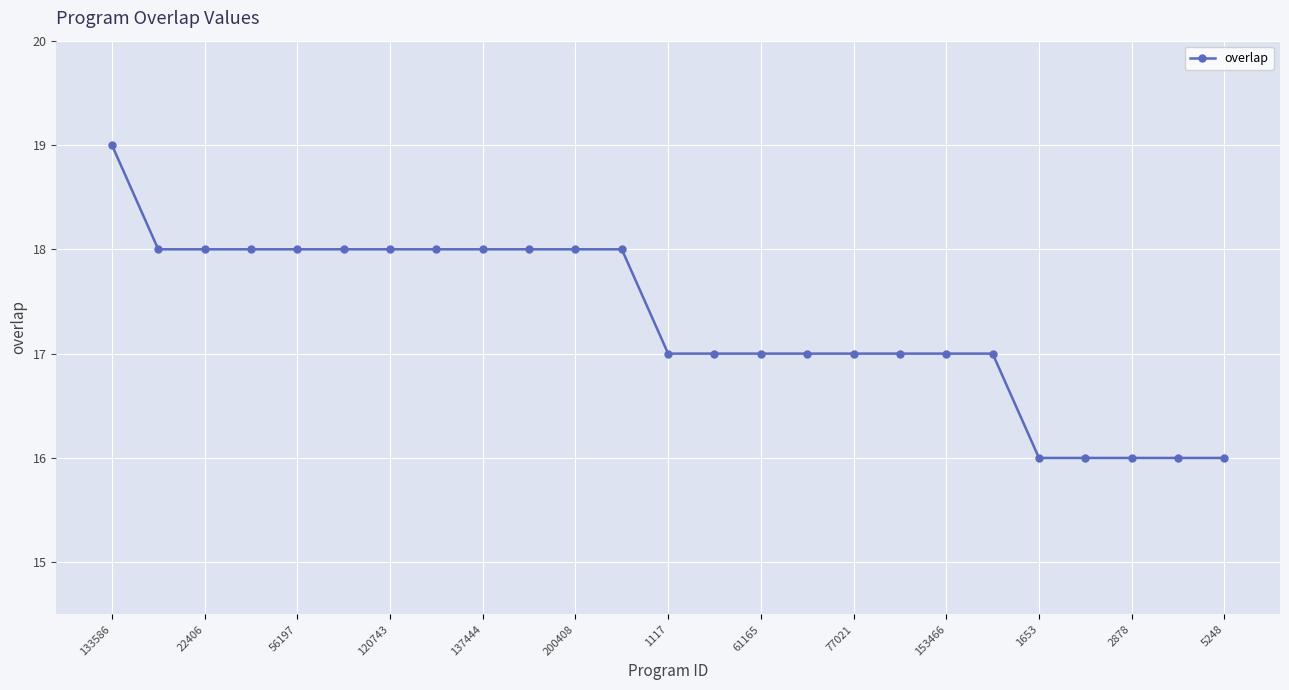

Reading left to right, extract all data points from this chart.

19	18	18	18	18	18	18	18	18	18	18	18	17	17	17	17	17	17	17	17	16	16	16	16	16